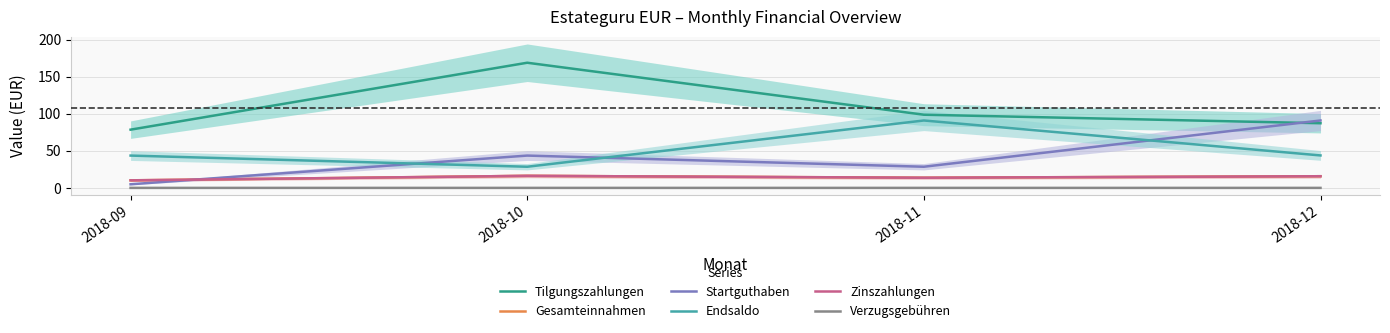

Reading left to right, transcribe all the data shown in this chart.

Tilgungszahlungen: 78.5	168.7	98.6	87.2
Gesamteinnahmen: 10.2	16.2	13.7	15.7
Startguthaben: 4.9	43.6	28.5	90.9
Endsaldo: 43.6	28.5	90.9	43.8
Zinszahlungen: 10.2	16.2	13.7	15.7
Verzugsgebühren: 0.0	0.0	0.0	0.0